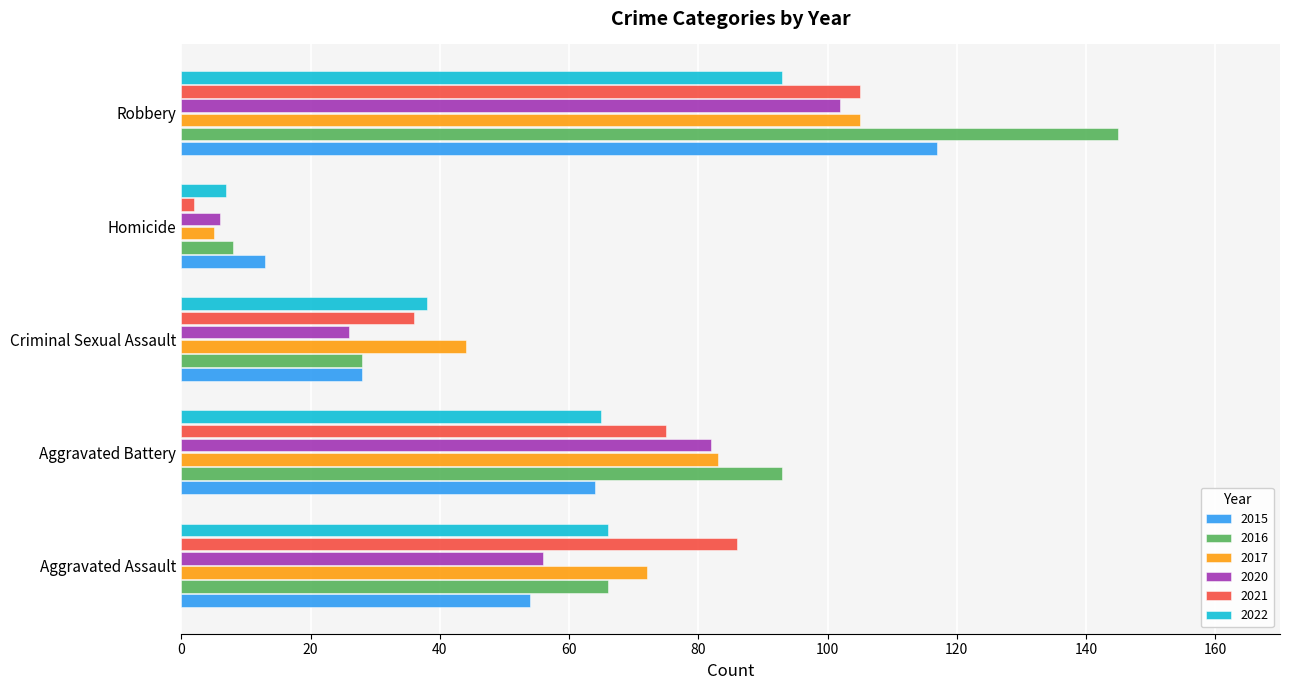

What is the highest value of the 2015 series?

117